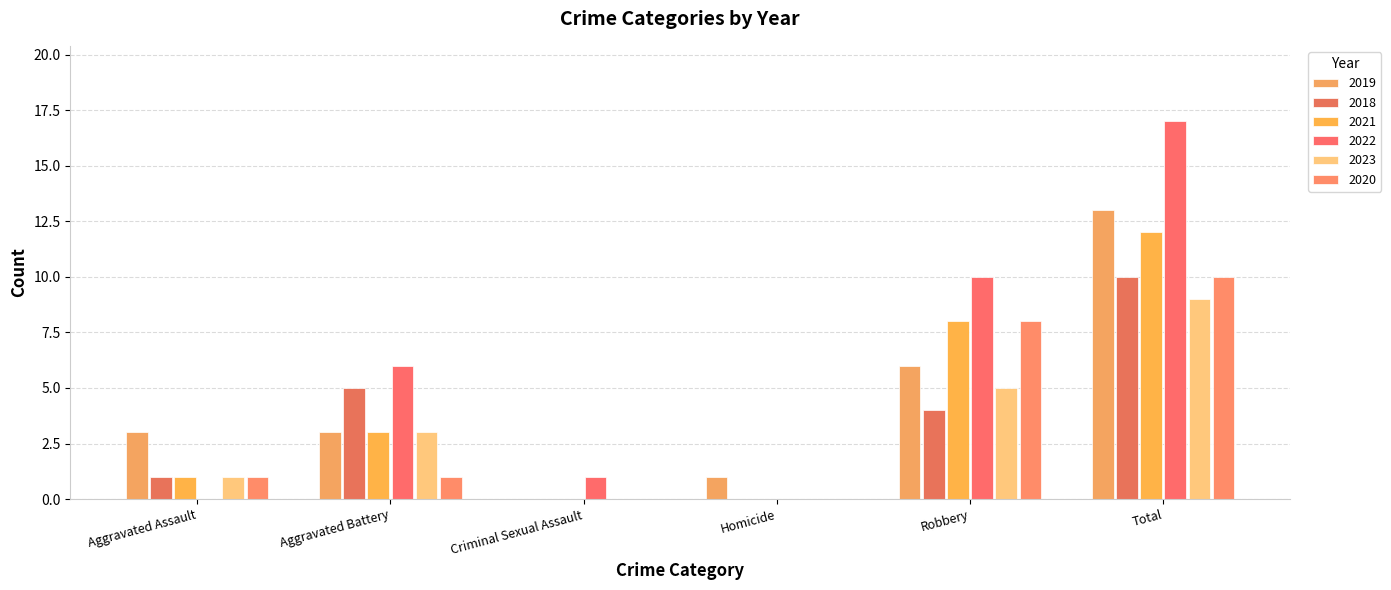

Reading right to left, extract all data points from this chart.

2019: 13	6	1	0	3	3
2018: 10	4	0	0	5	1
2021: 12	8	0	0	3	1
2022: 17	10	0	1	6	0
2023: 9	5	0	0	3	1
2020: 10	8	0	0	1	1